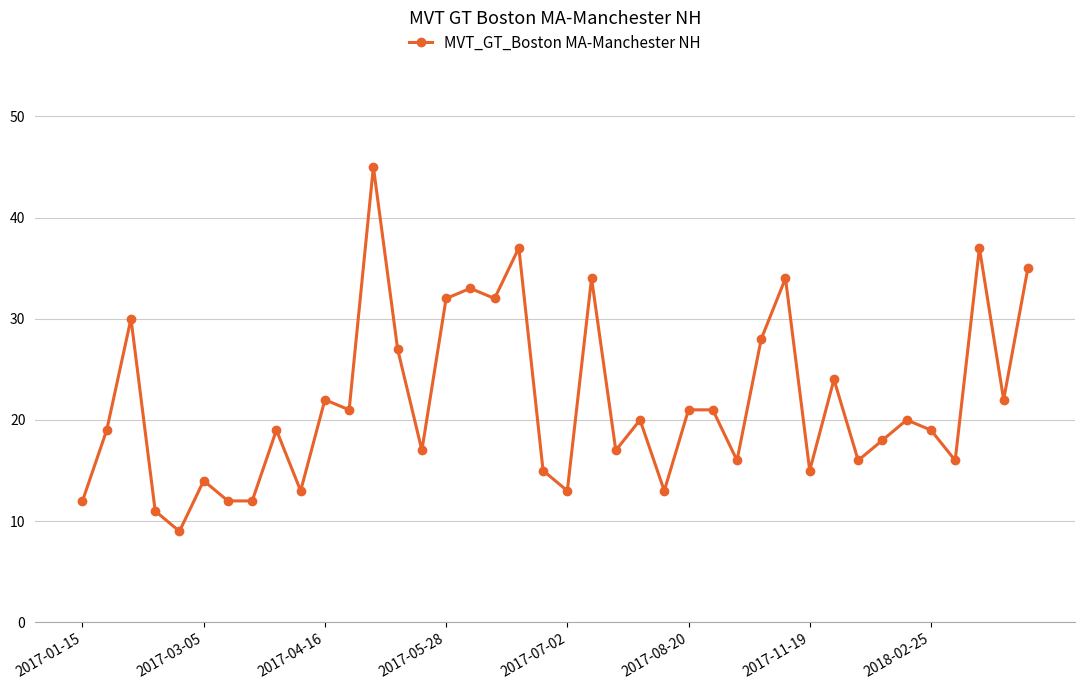

What is the value of the 37th point from the left?

16